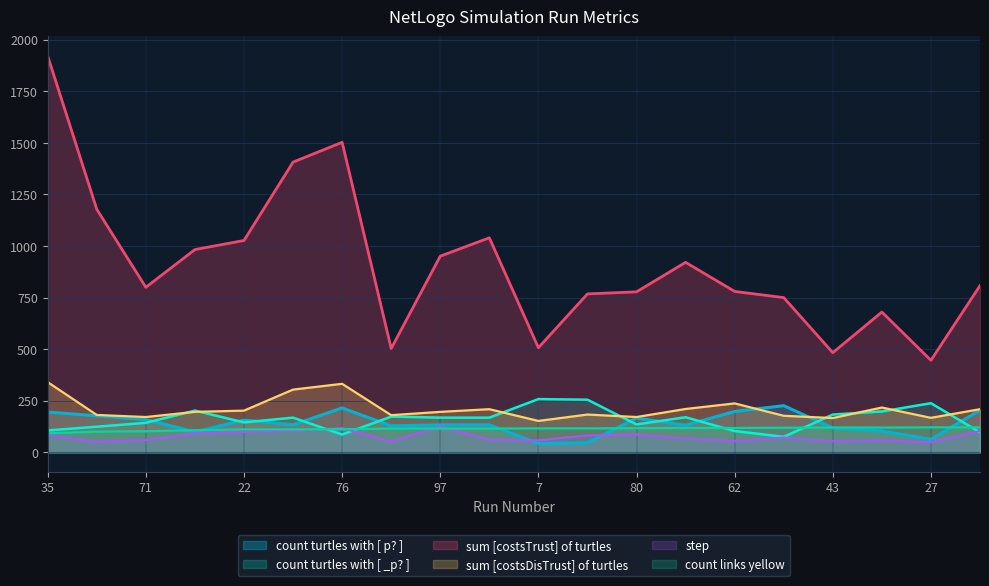

Which has a higher value, 80 or 71?

80